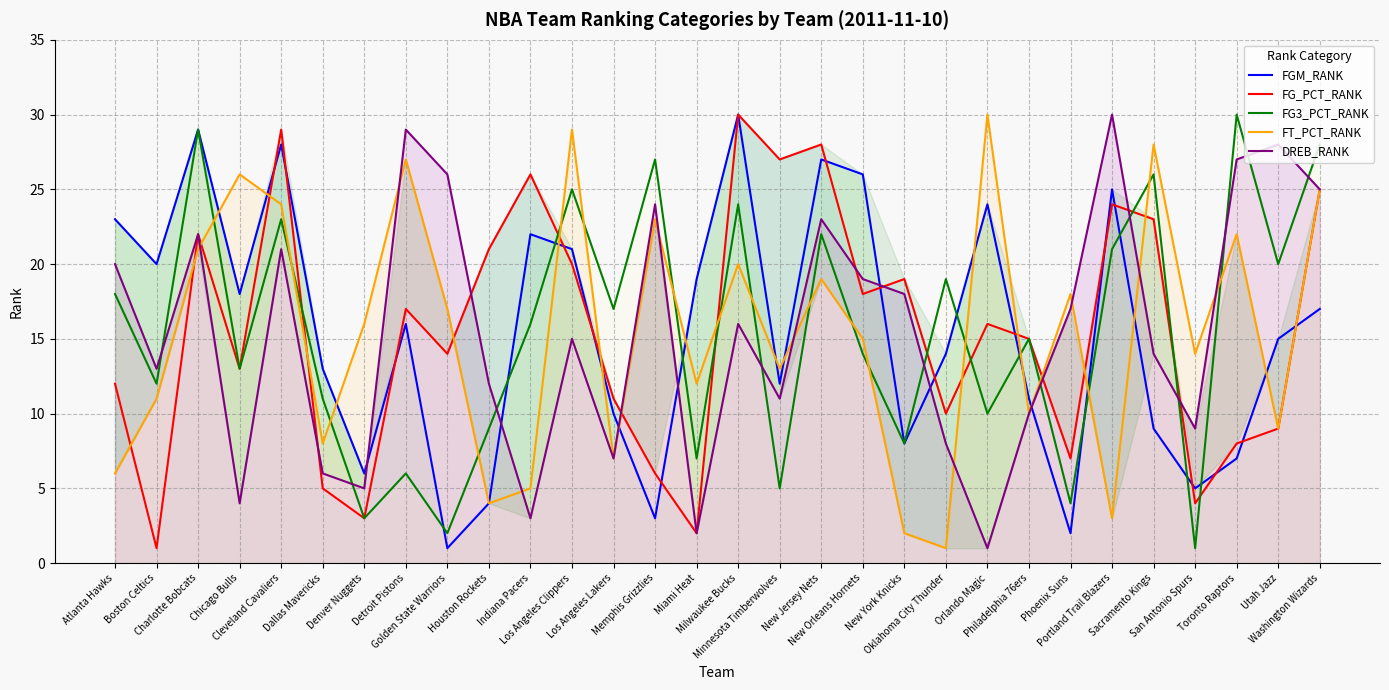

How many interior local peaks does the FG_PCT_RANK series have?

9